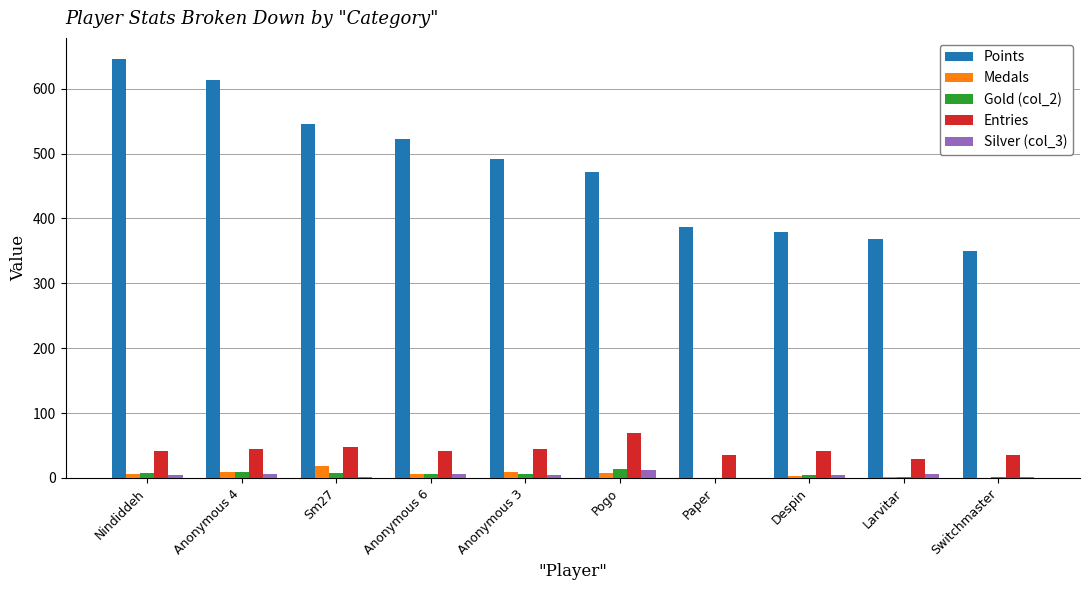

How many distinct data groups are displayed?

5